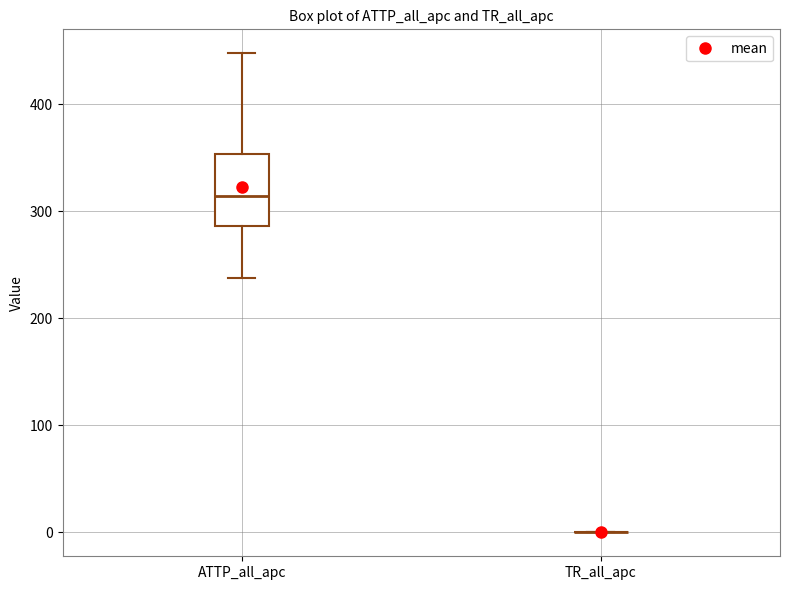

Reading left to right, read every box against the y-axis: the position of its median line, the range the box covers, and the ends of its whiskers. The values are not printed on the chart, so give them approximately, as read against the axis.

ATTP_all_apc: median 310, box 290 to 350, whiskers 240 to 450
TR_all_apc: box collapsed to a line at 0, whiskers 0 to 0